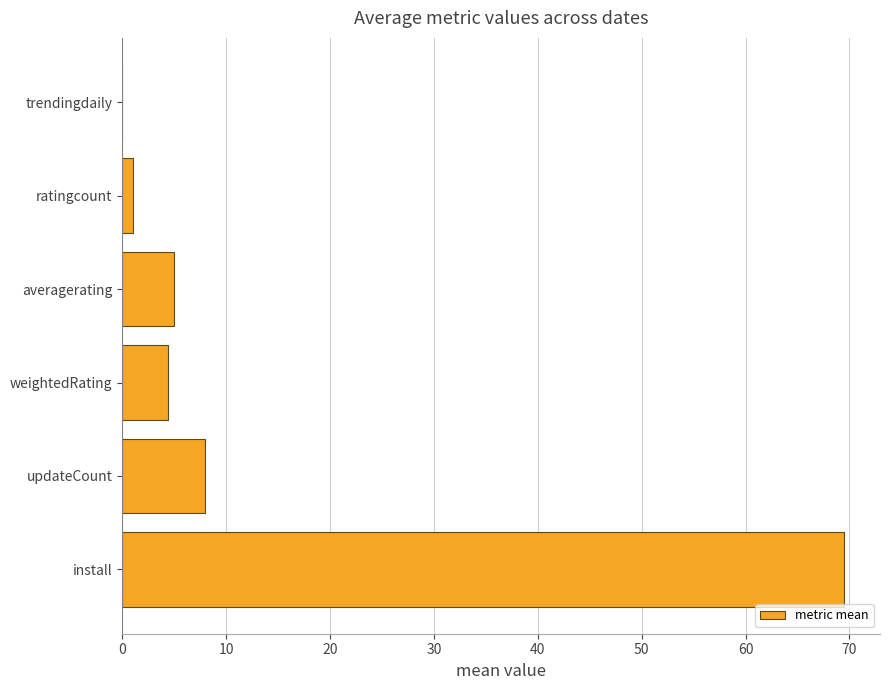

How many values are above zero?

5